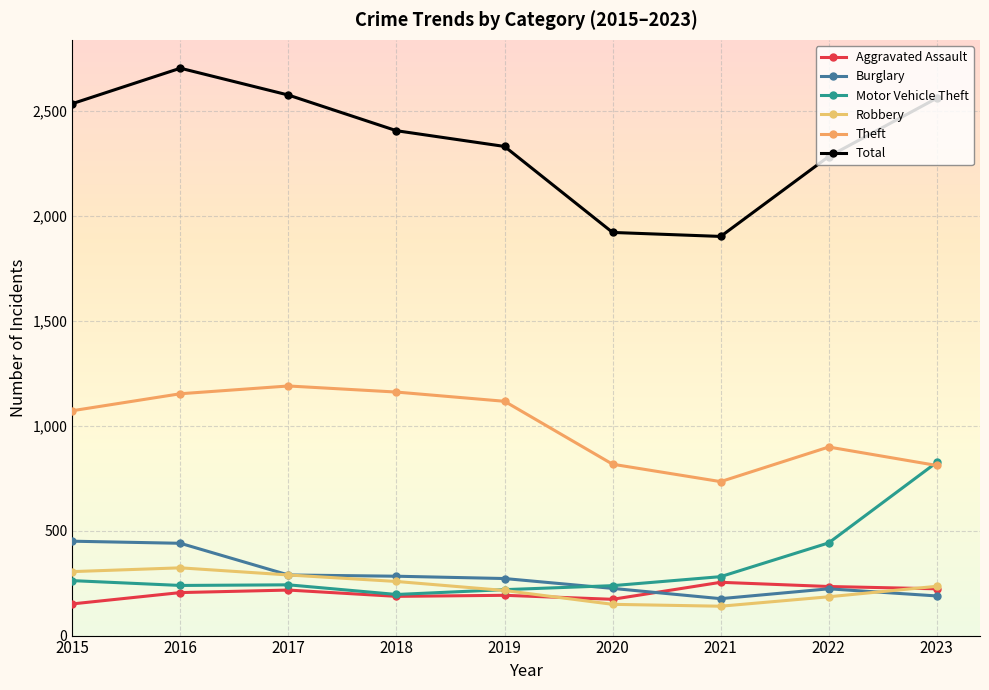

True or false: Motor Vehicle Theft has a value of 826 at 2023.

True